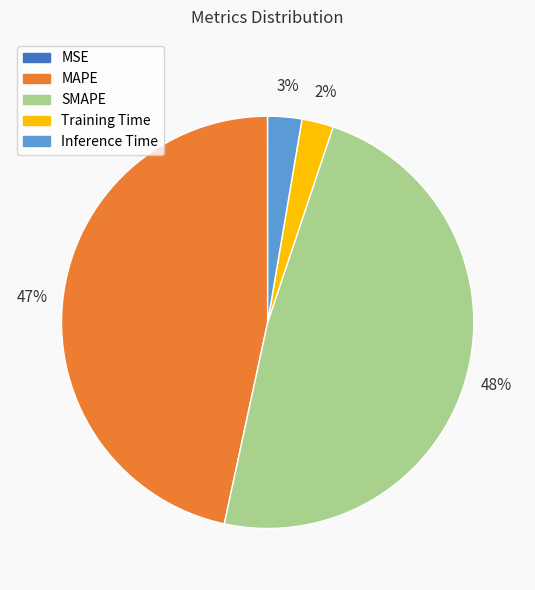

The Inference Time slice represents 3% of the pie. True or false?

True